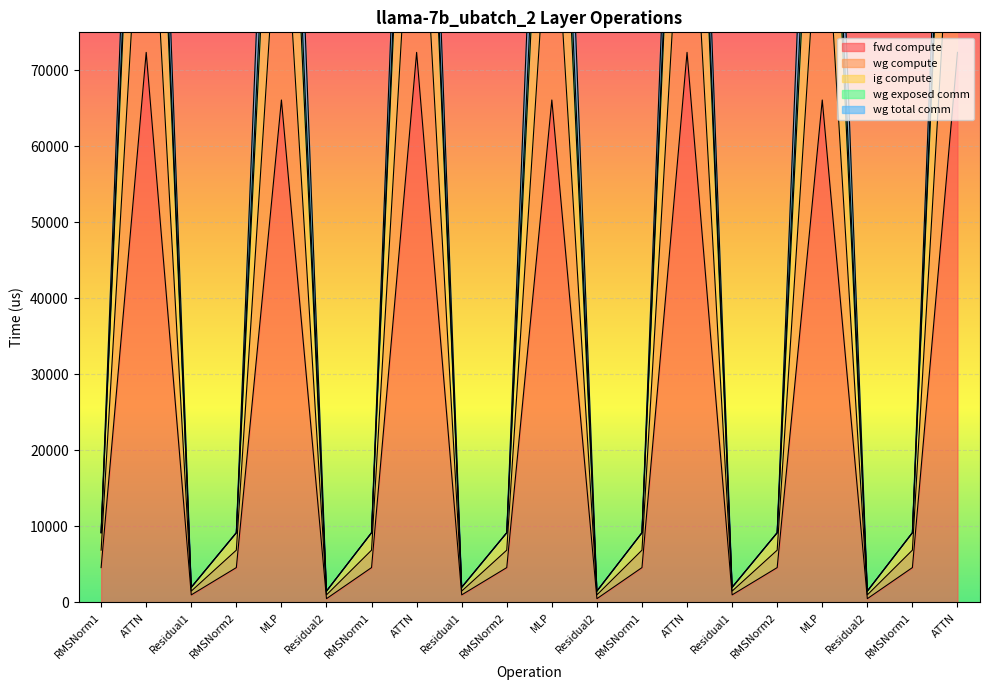

Which category has the highest value across all series?

ATTN